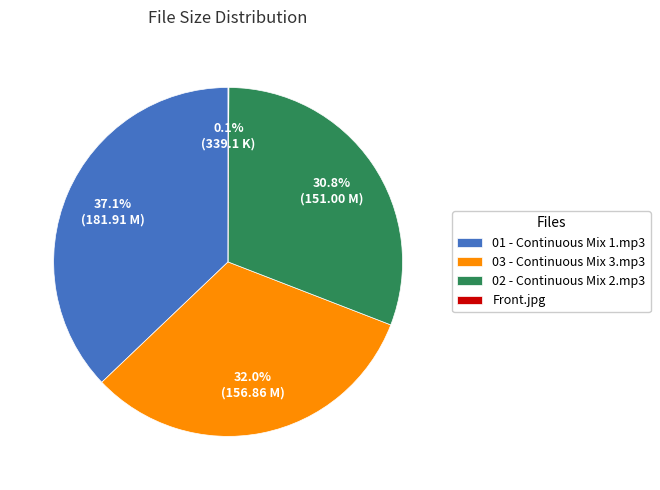

Approximately how many times larger is the value at 03 - Continuous Mix 3.mp3 compared to 02 - Continuous Mix 2.mp3?

1.0